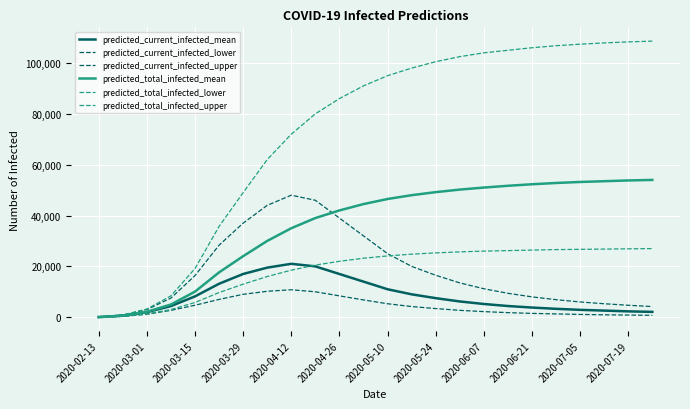

How many categories are shown in the chart?

24